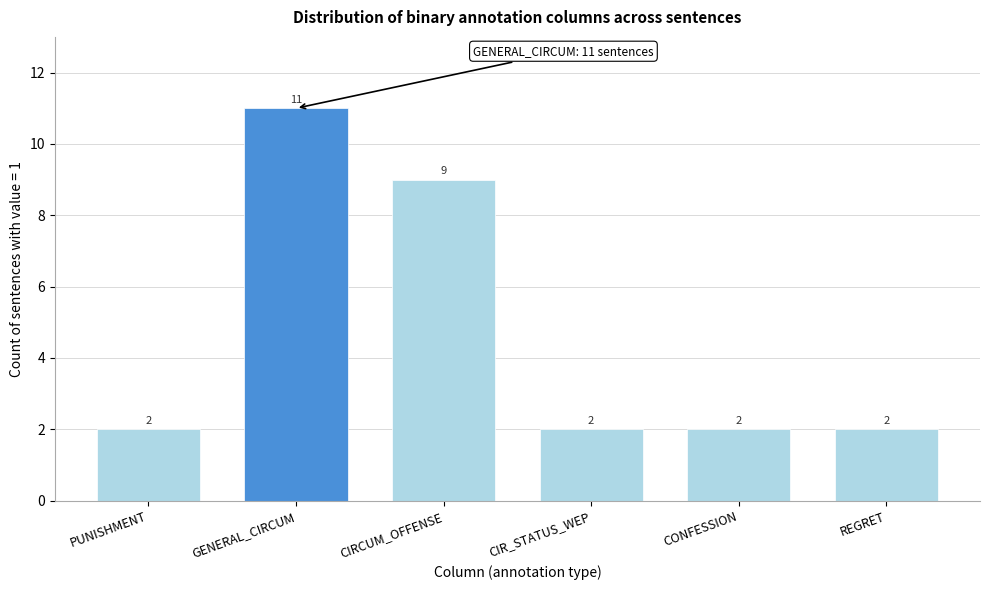

Reading left to right, list all the values displayed in this chart.

2	11	9	2	2	2